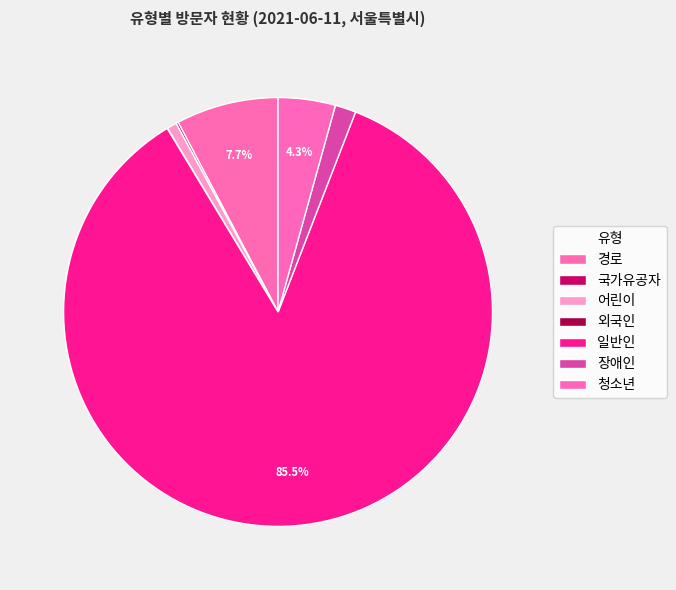

What is the largest slice in the pie chart?

일반인